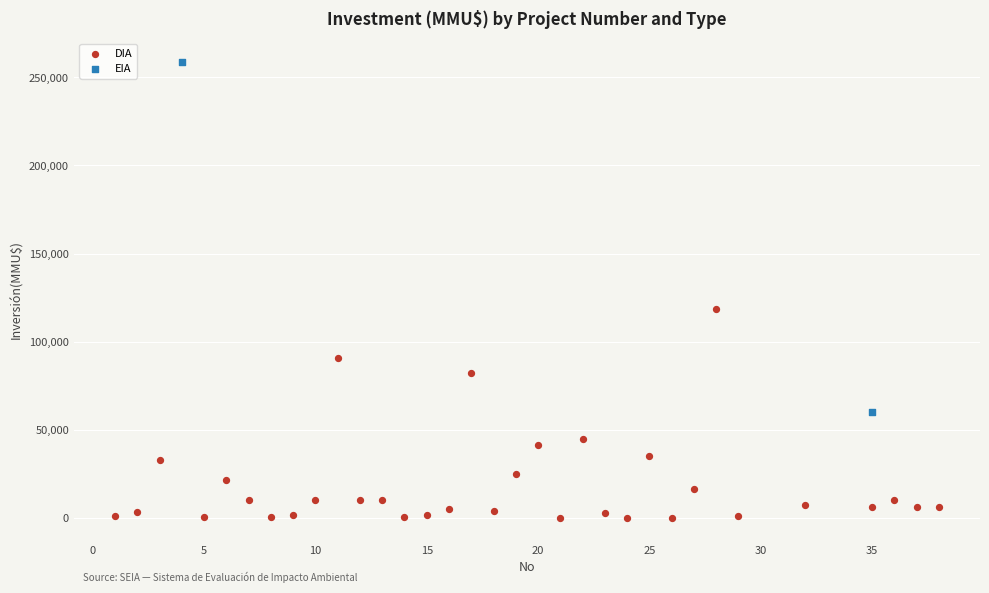

What are all the series names shown in the legend?

DIA, EIA